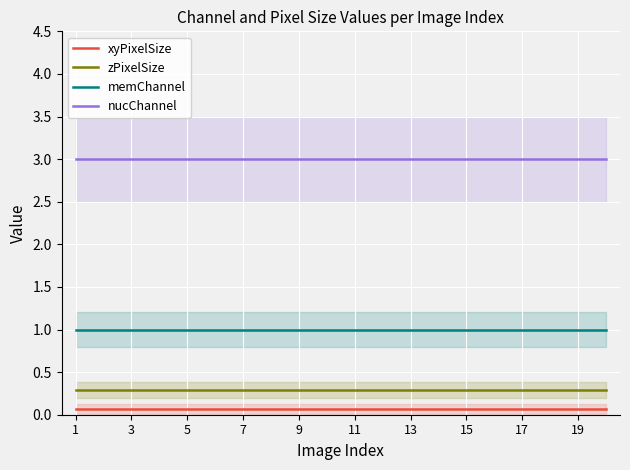

The zPixelSize series shows 0.3 at 15. True or false?

True